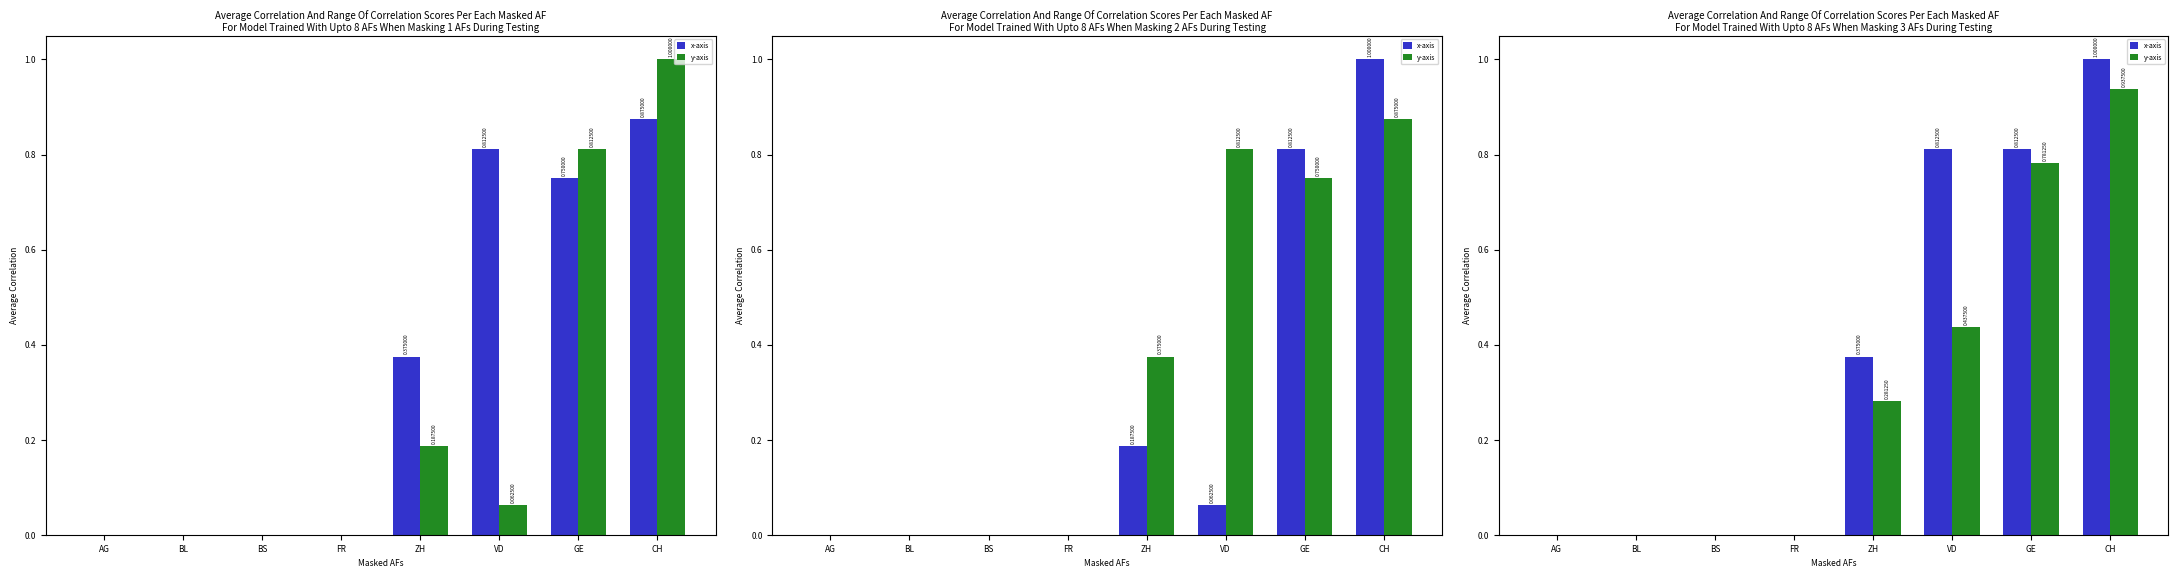

Reading left to right, what are all the values shown in this chart?

x-axis: AG=0.0	BL=0.0	BS=0.0	FR=0.0	ZH=0.4	VD=0.8	GE=0.8	CH=1.0
y-axis: AG=0.0	BL=0.0	BS=0.0	FR=0.0	ZH=0.3	VD=0.4	GE=0.8	CH=0.9